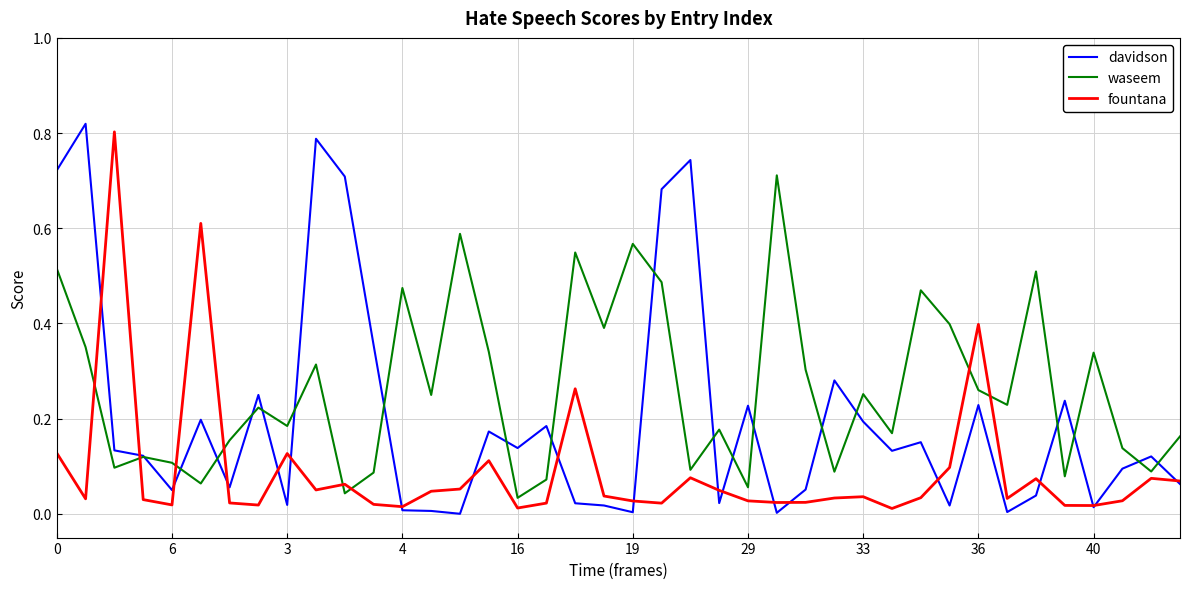

Which series has the largest total across all categories?

waseem